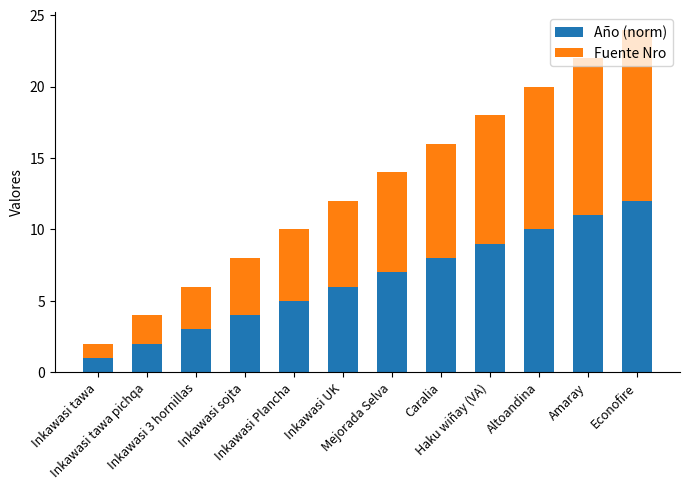

How many data points does each series have?

12